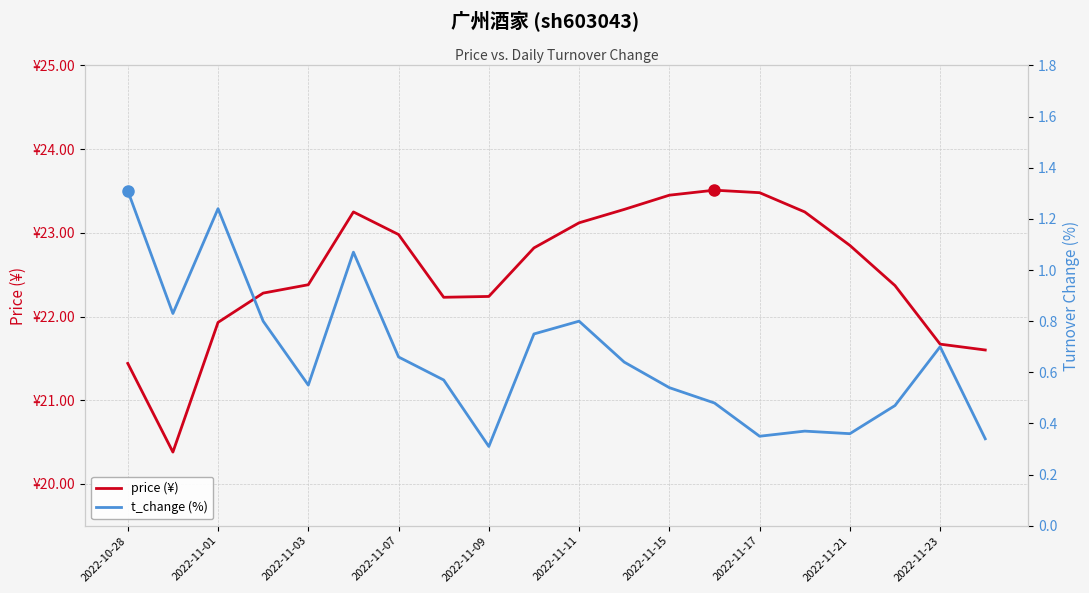

How many distinct data groups are displayed?

2